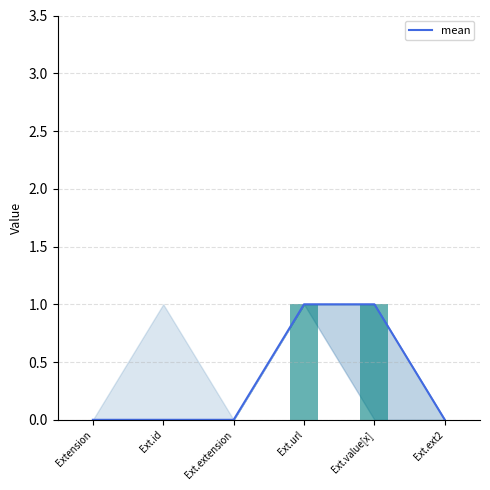

At which label is the value closest to 0?

Extension